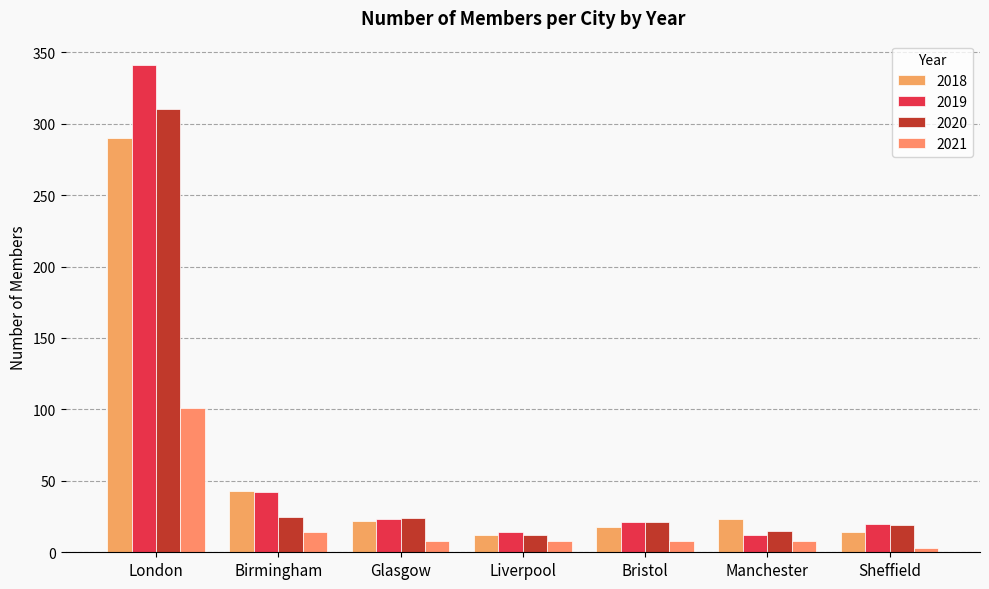

Rank the series by their maximum value, from highest to lowest.

2019, 2020, 2018, 2021